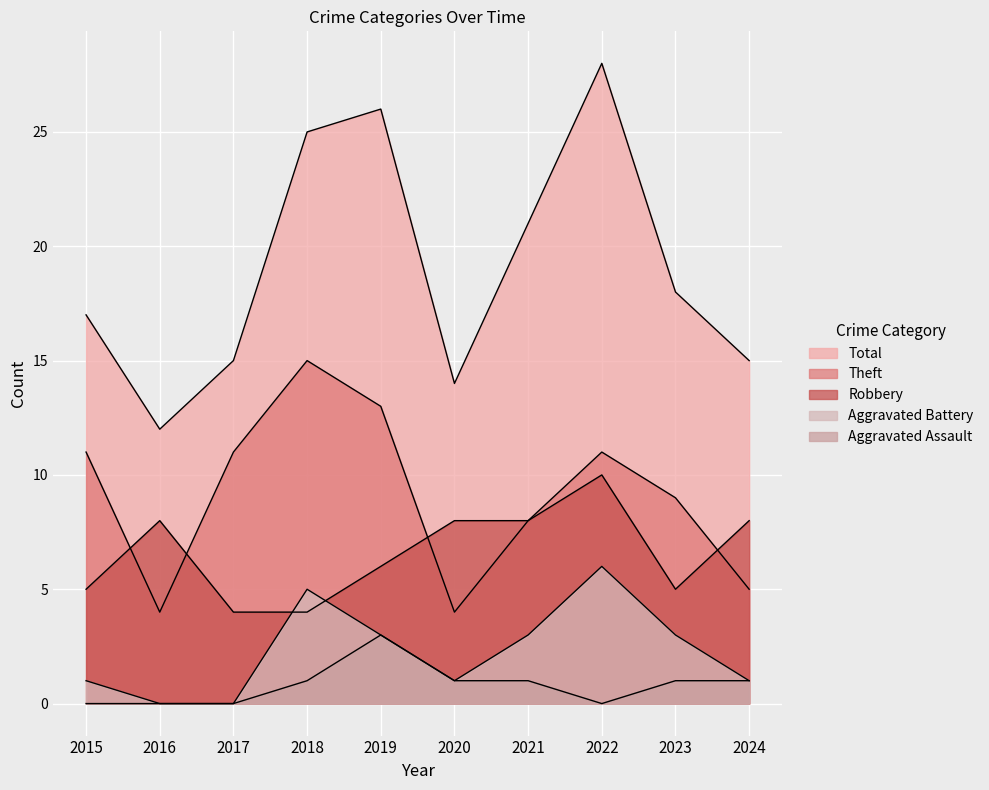

What are all the series names shown in the legend?

Robbery, Theft, Aggravated Battery, Total, Aggravated Assault